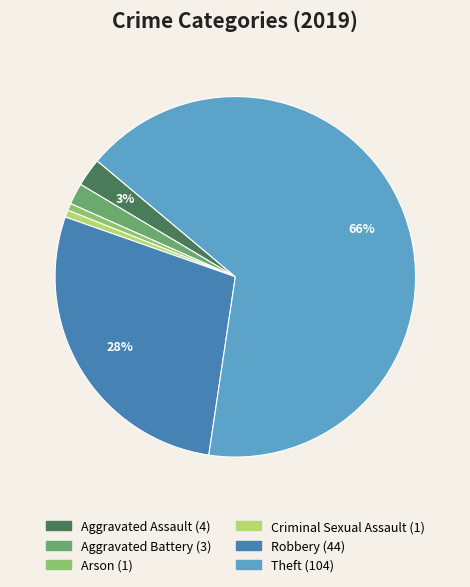

To the nearest percent, what percentage of the pie is Aggravated Battery?

2%